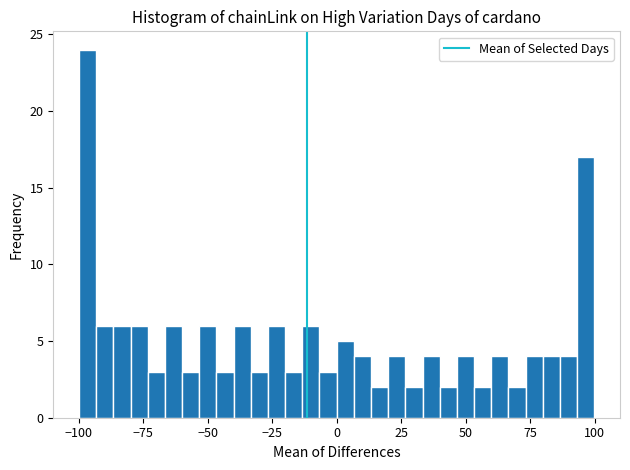

Around what value on the x-axis is the tallest bar? Give the approximate position of its centre, as read against the axis.

-95